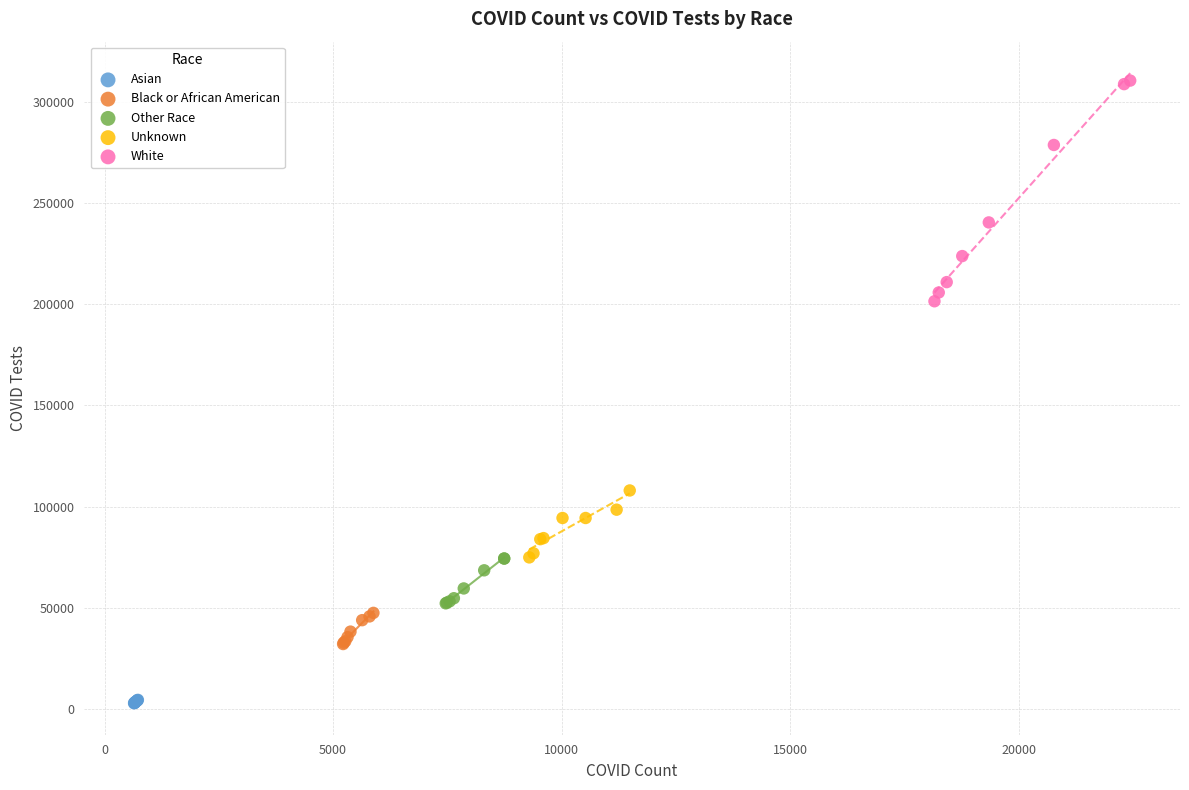

Which series contains the highest Y value?

White